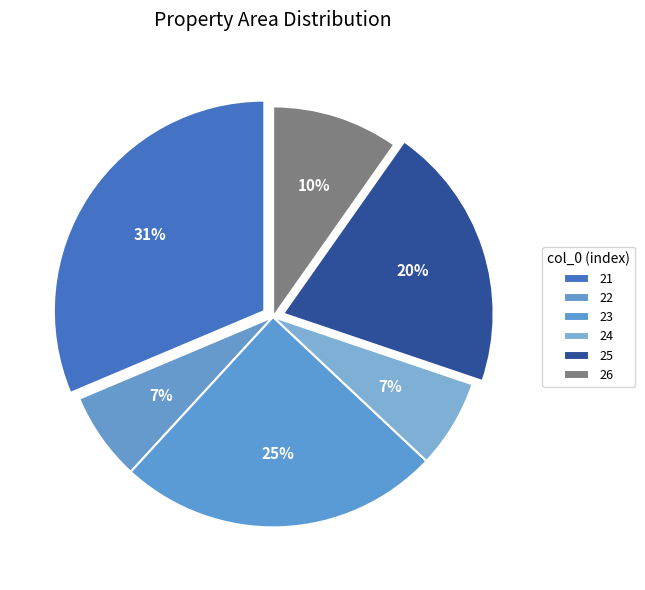

How many segments does this pie chart have?

6